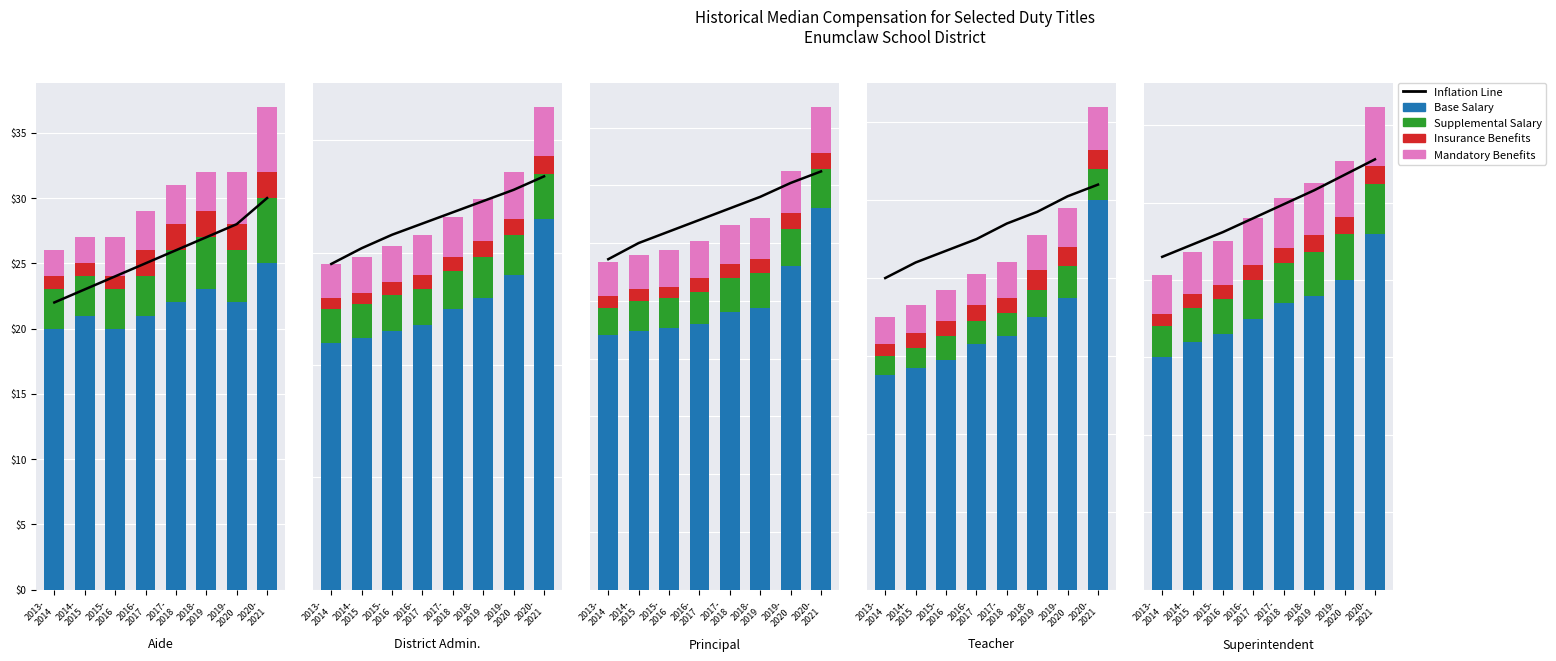

How many distinct data groups are displayed?

5